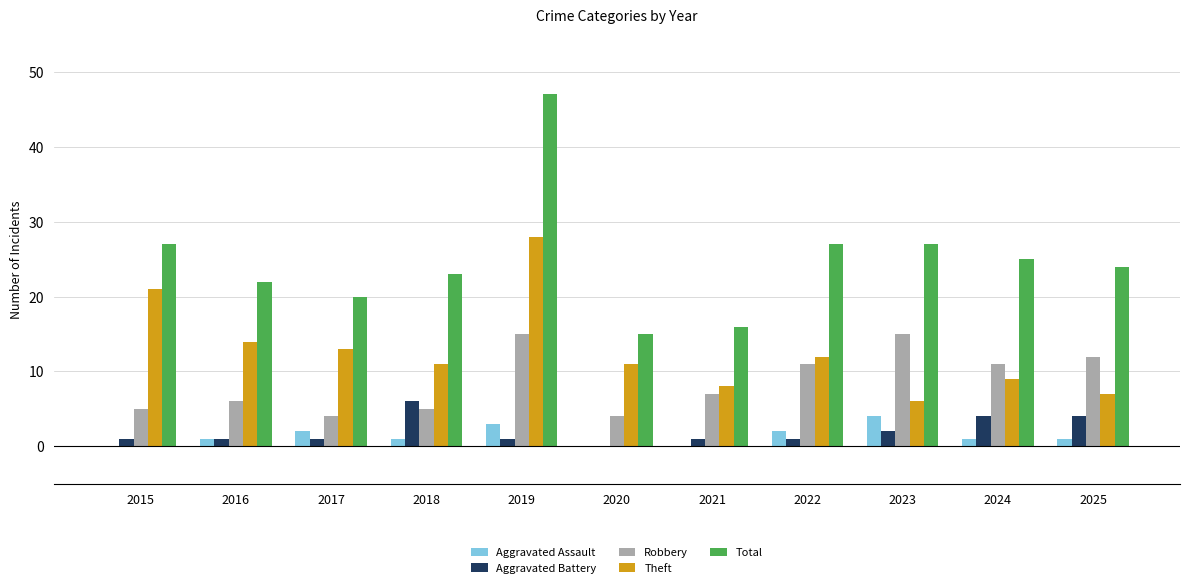

How many groups of bars are there?

11